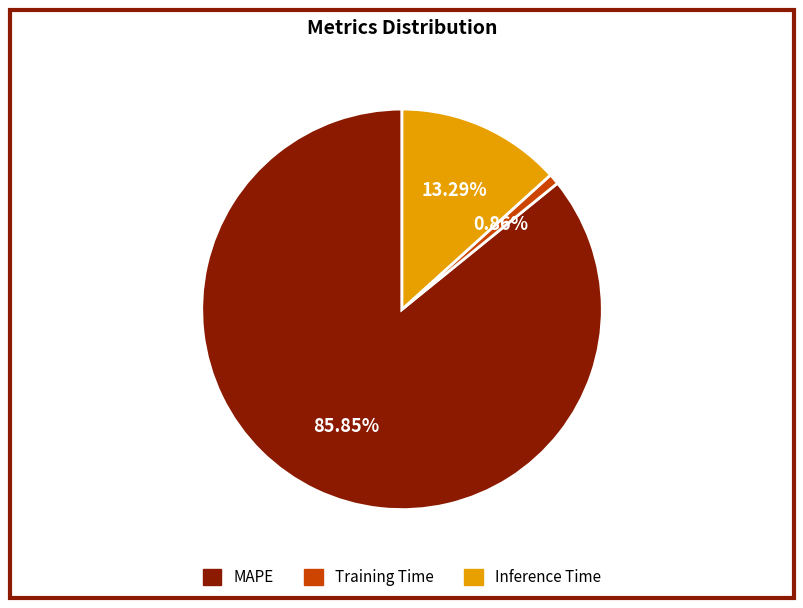

How many slices are in this pie chart?

3